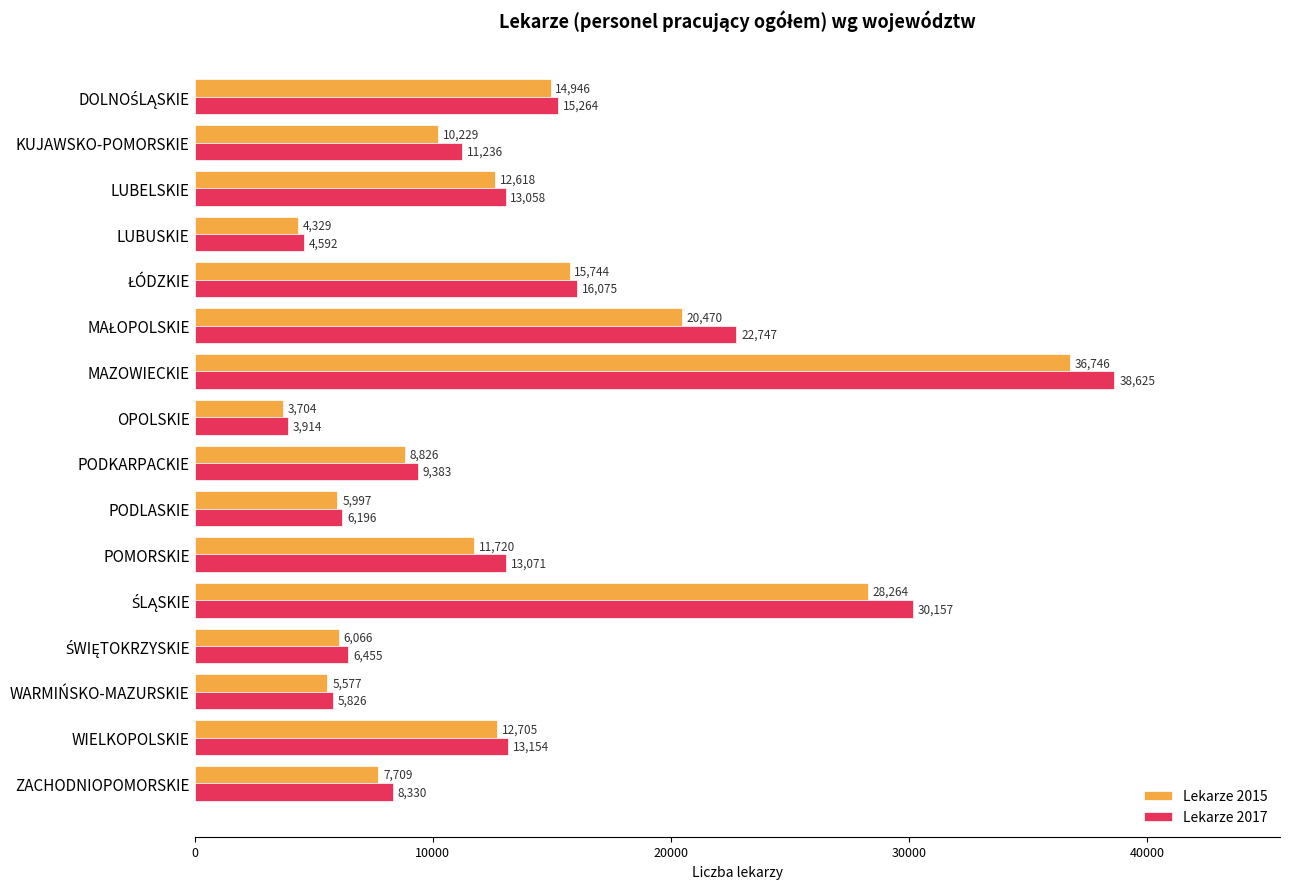

True or false: Lekarze 2015 has a value of 5577 at WARMIŃSKO-MAZURSKIE.

True